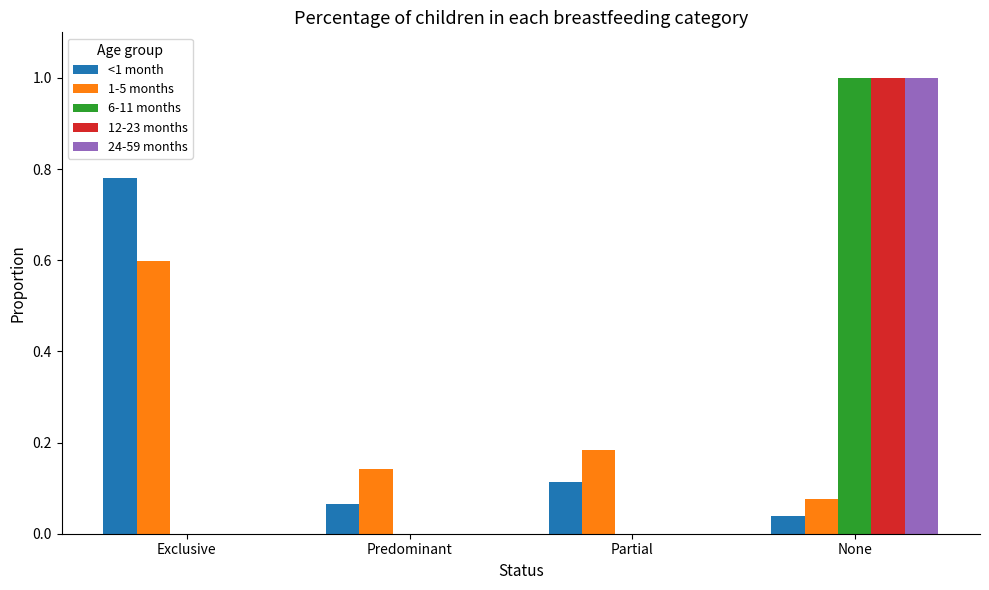

What is the sum of all 12-23 months values?

1.0